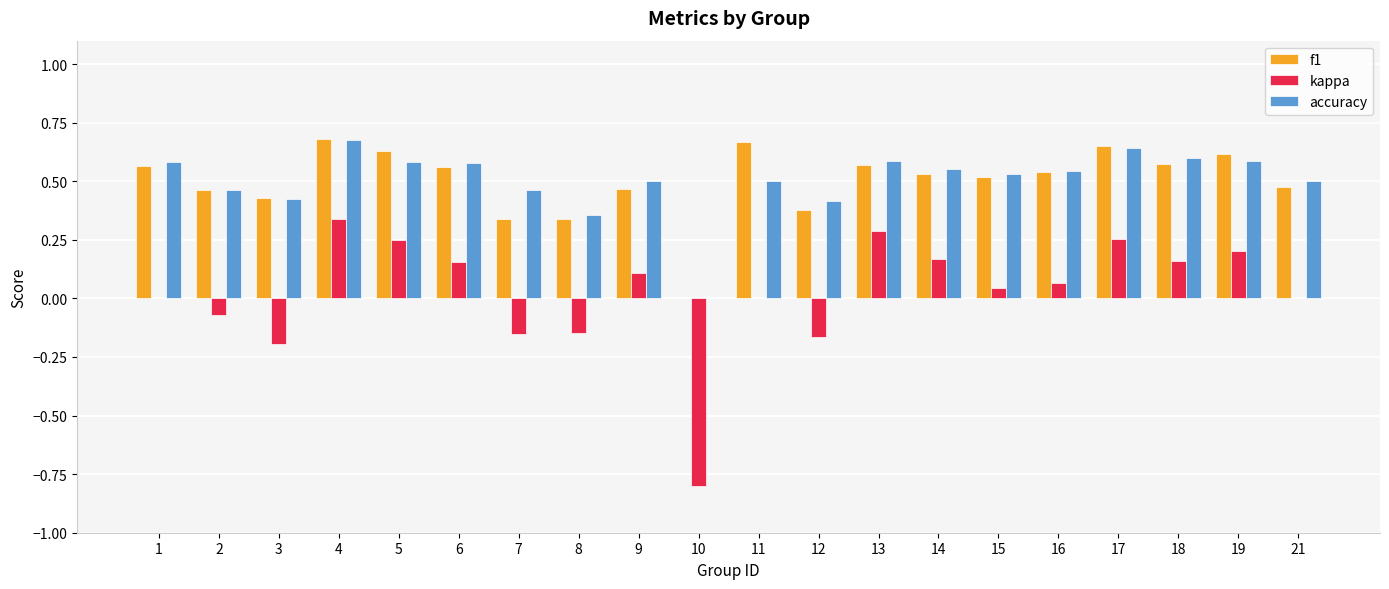

The f1 series shows 0.7 at 14. True or false?

False